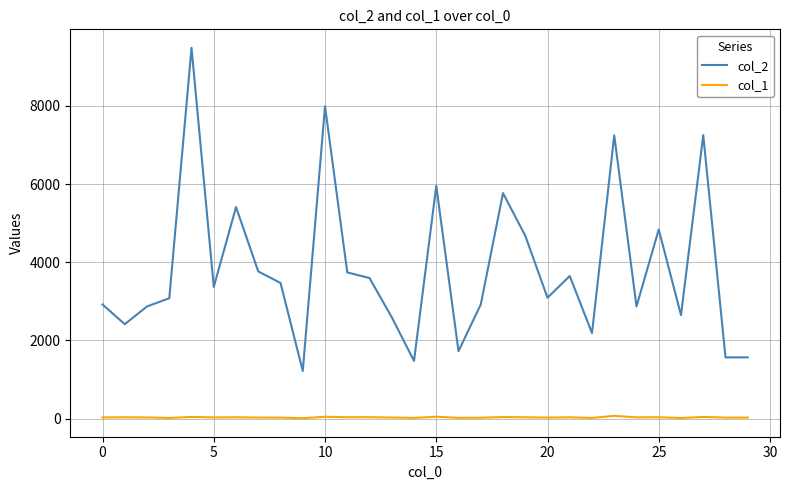

Which series has the largest total across all categories?

col_2